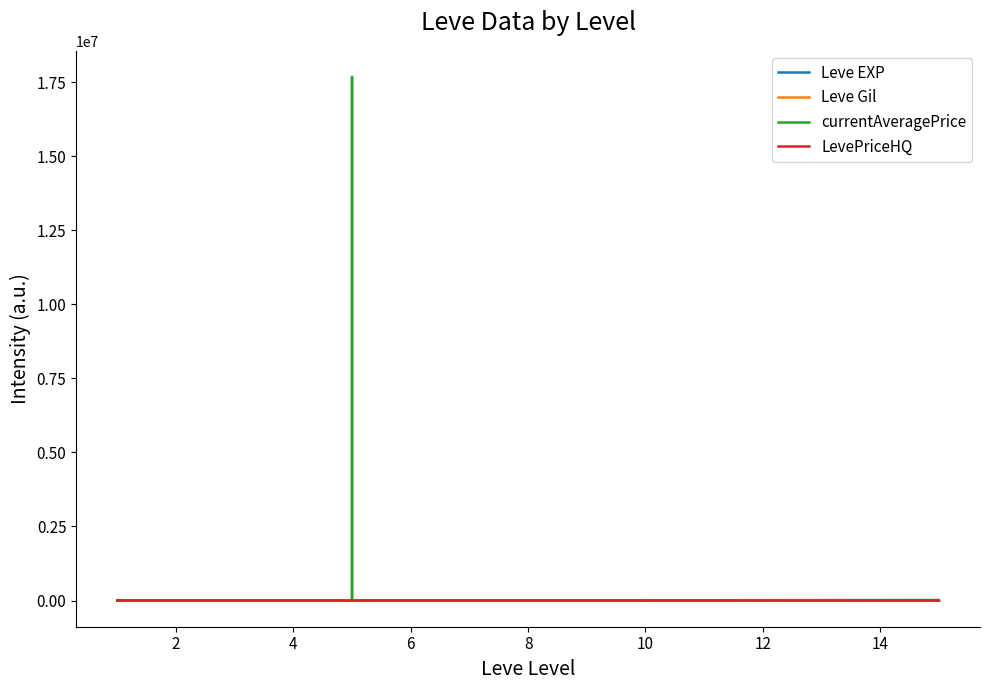

True or false: Leve Gil and Leve EXP cross at least once.

True